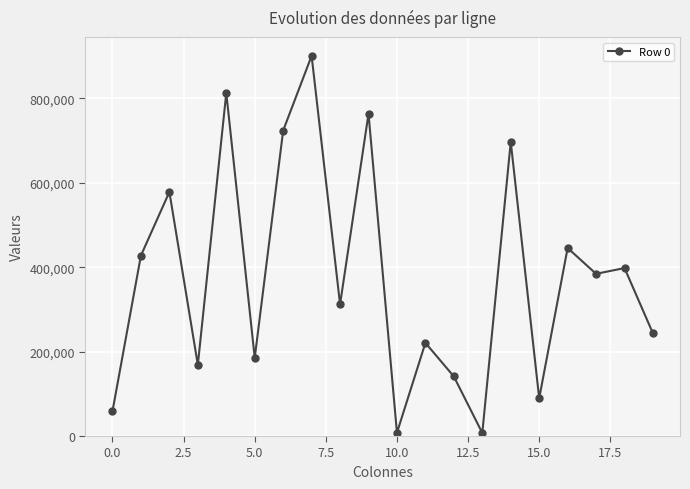

True or false: there are more than 2 points higher than both neighbors.

True